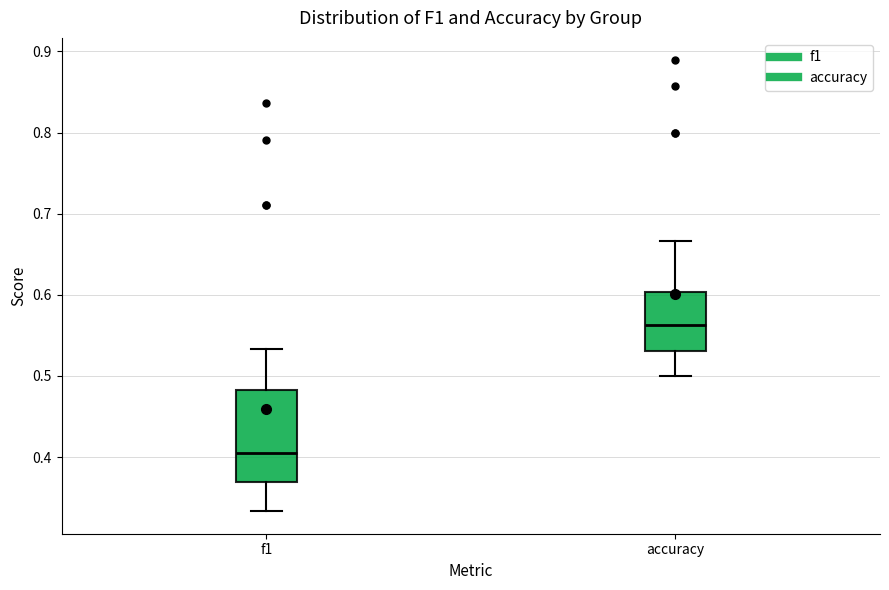

Which box is the tallest, from its lower edge to its upper edge?

f1